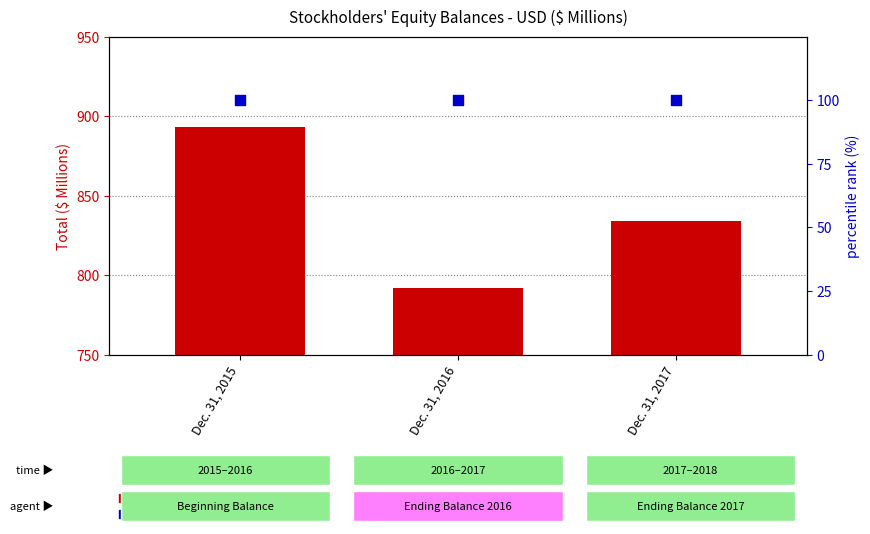

Which series contains the highest Y value?

Total Equity